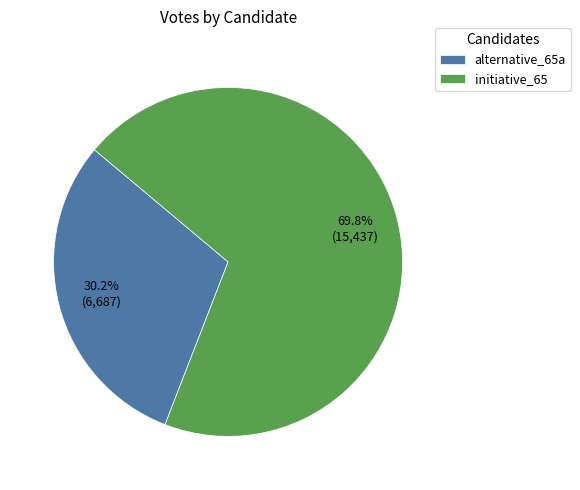

Is initiative_65 the majority of the pie?

Yes